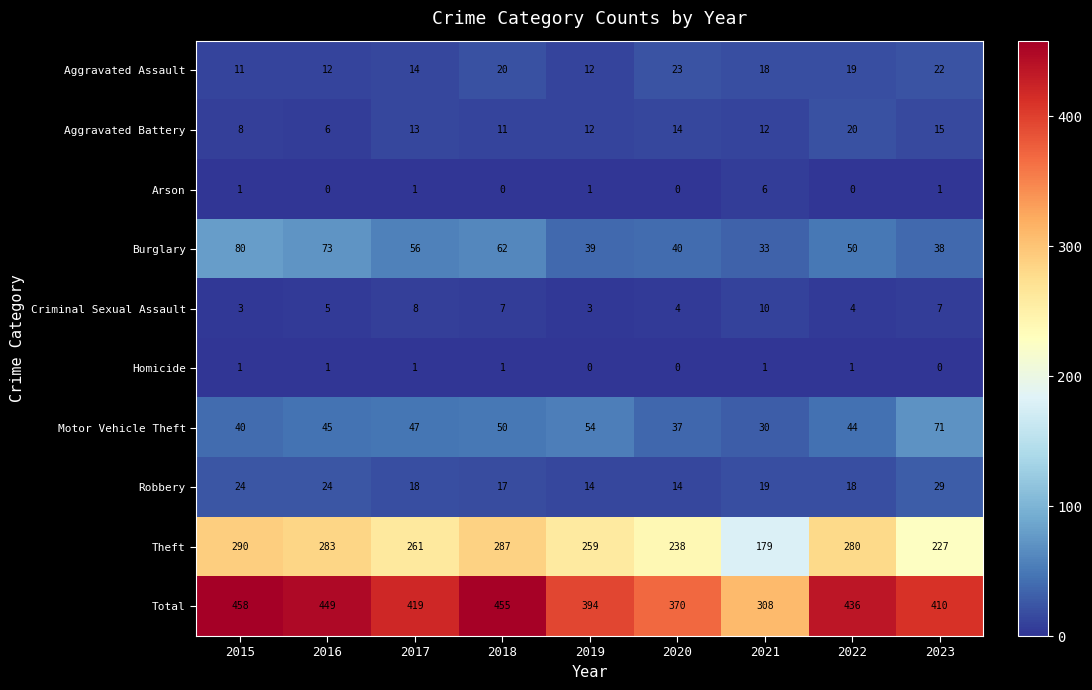

How many distinct data groups are displayed?

10